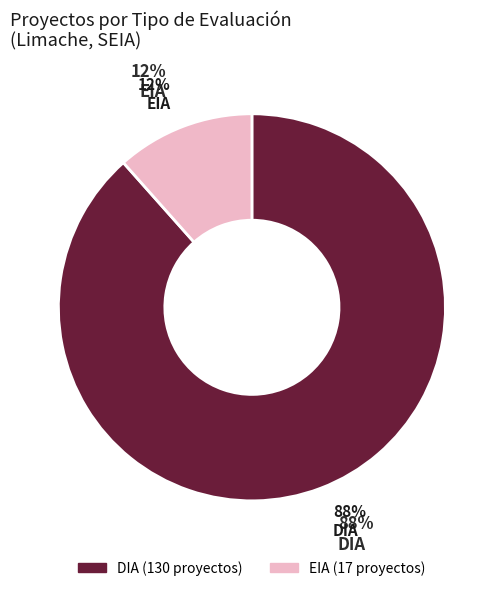

The DIA slice represents 79% of the pie. True or false?

False